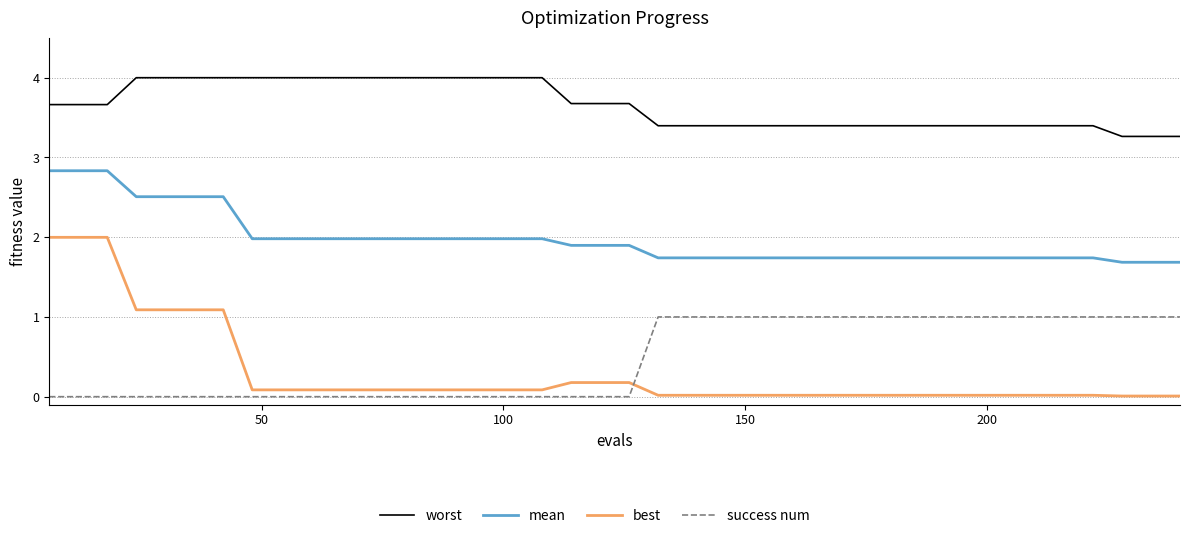

How many distinct data groups are displayed?

4